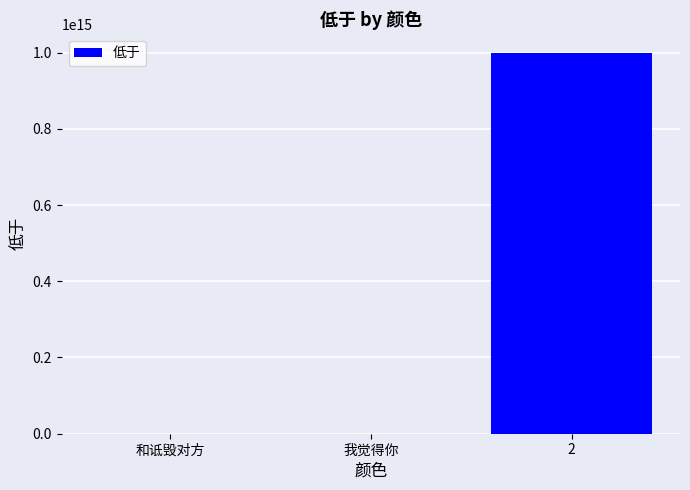

Is it true that the value at 2 is 998992333888878.0?

True